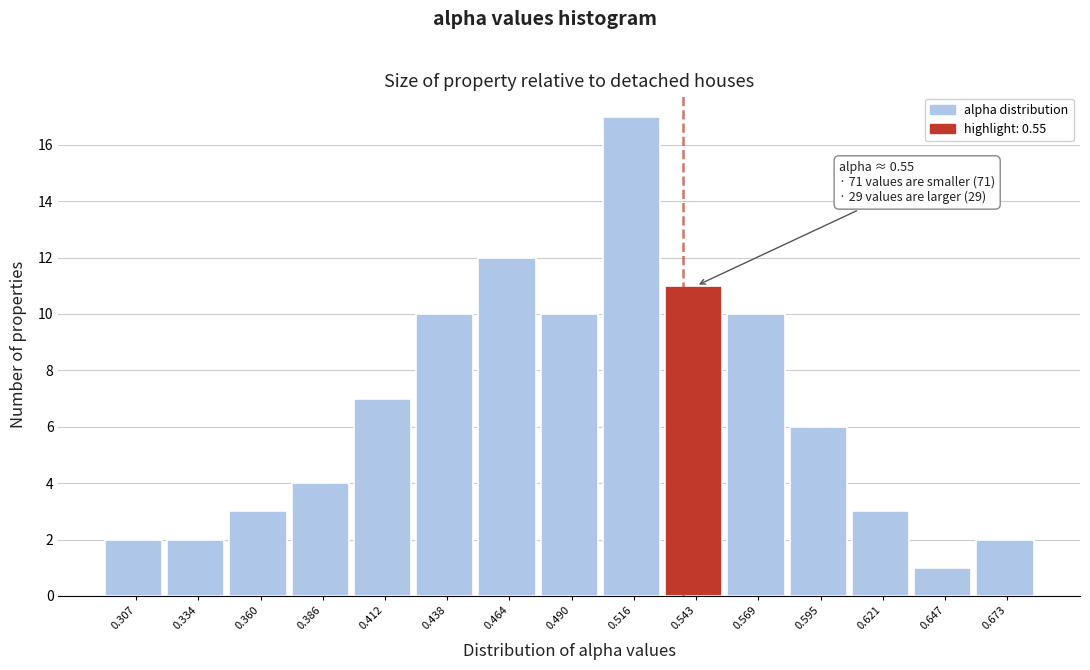

Reading left to right, extract all data points from this chart.

2	2	3	4	7	10	12	10	17	11	10	6	3	1	2